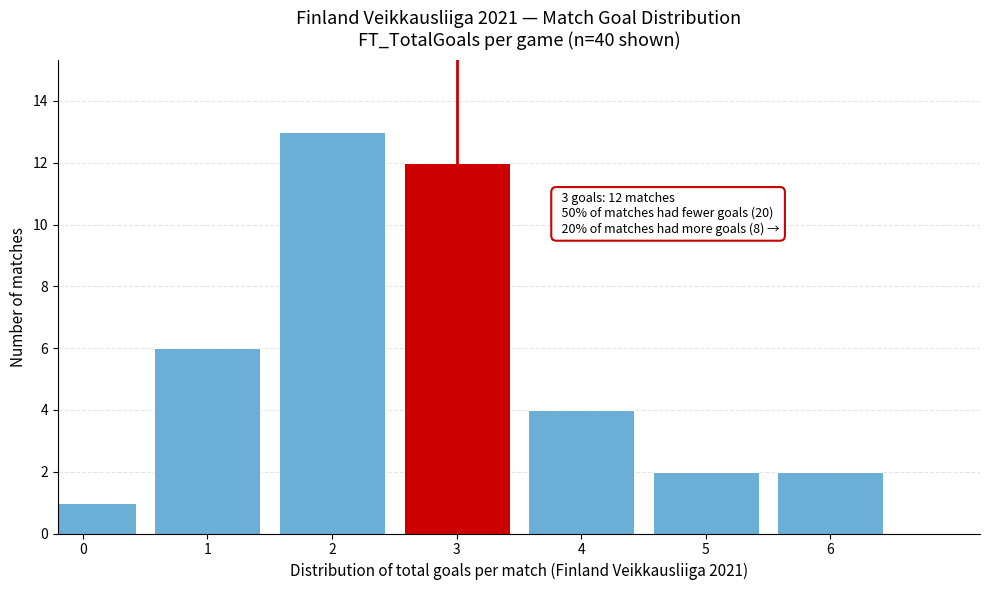

Reading right to left, list all the values displayed in this chart.

6=2	5=2	4=4	3=12	2=13	1=6	0=1